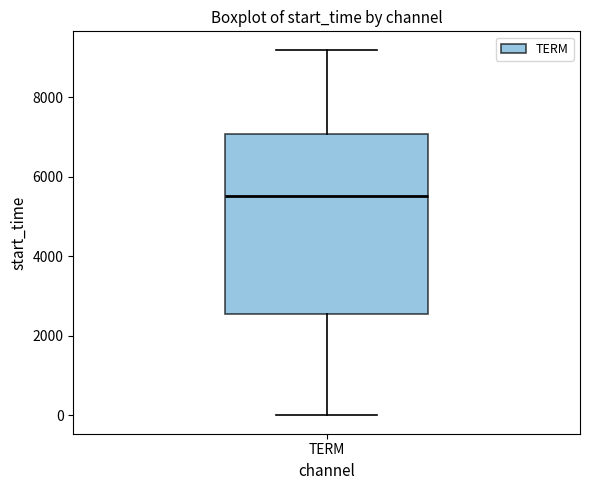

Transcribe this box plot: give where the median line is, the range the box spans, and where the two whiskers end, as read against the y-axis. The values are not printed on the chart, so give them approximately, as read against the axis.

median 5600, box 2600 to 7000, whiskers 0 to 9200